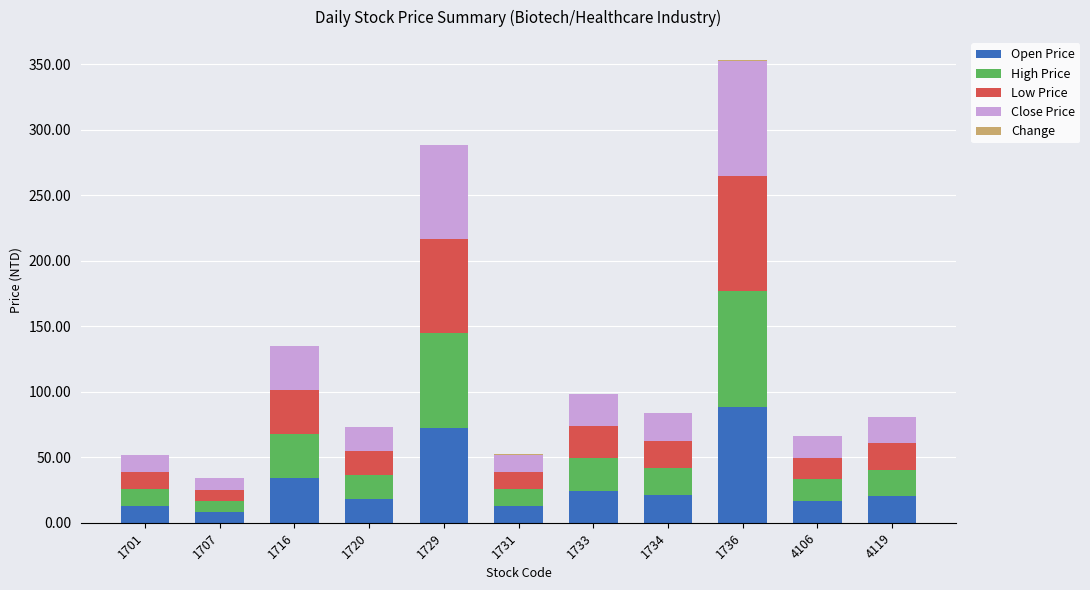

How many series are shown in this chart?

5